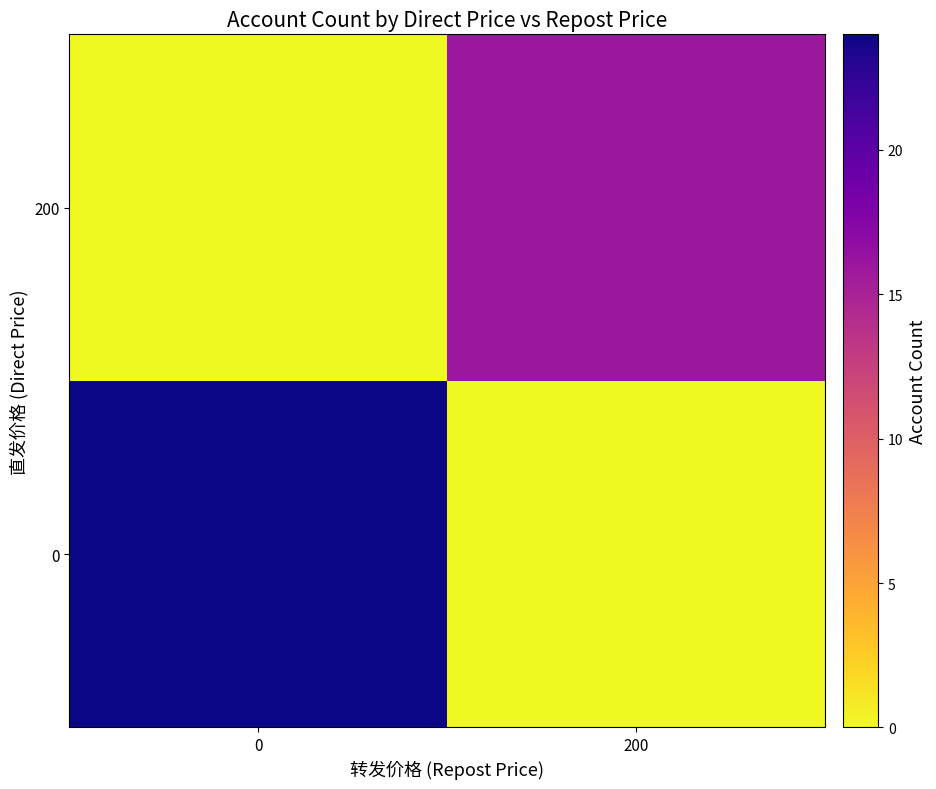

What is the total value across all series at 200?

16